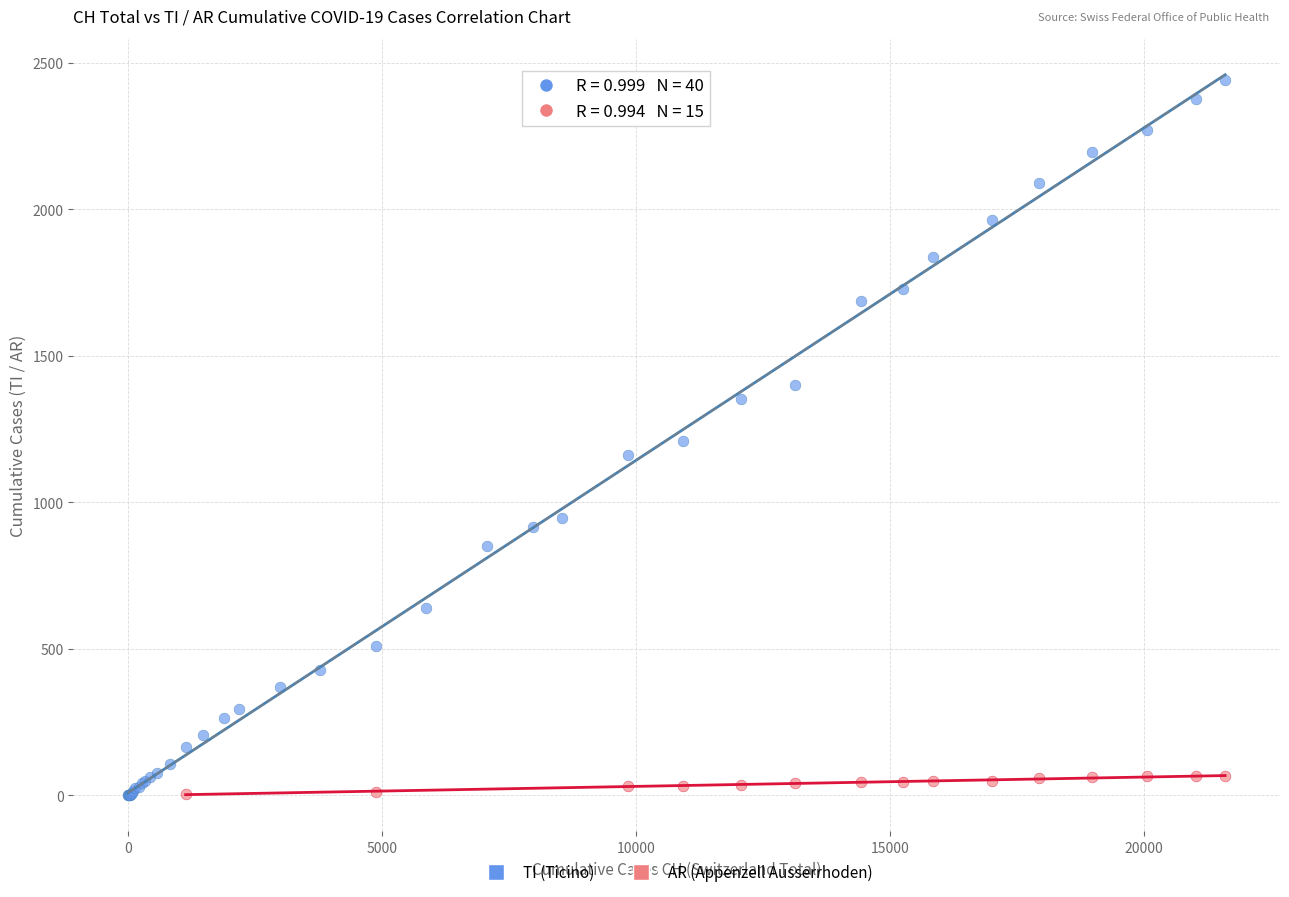

Which series has the widest spread of Y values?

TI (Ticino)